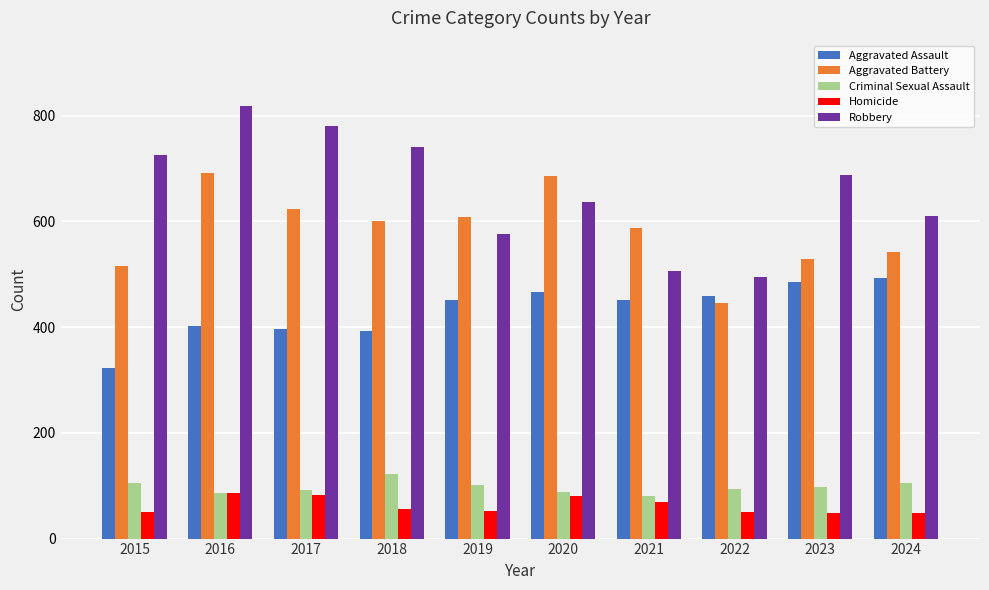

How many bars are there in each group?

5